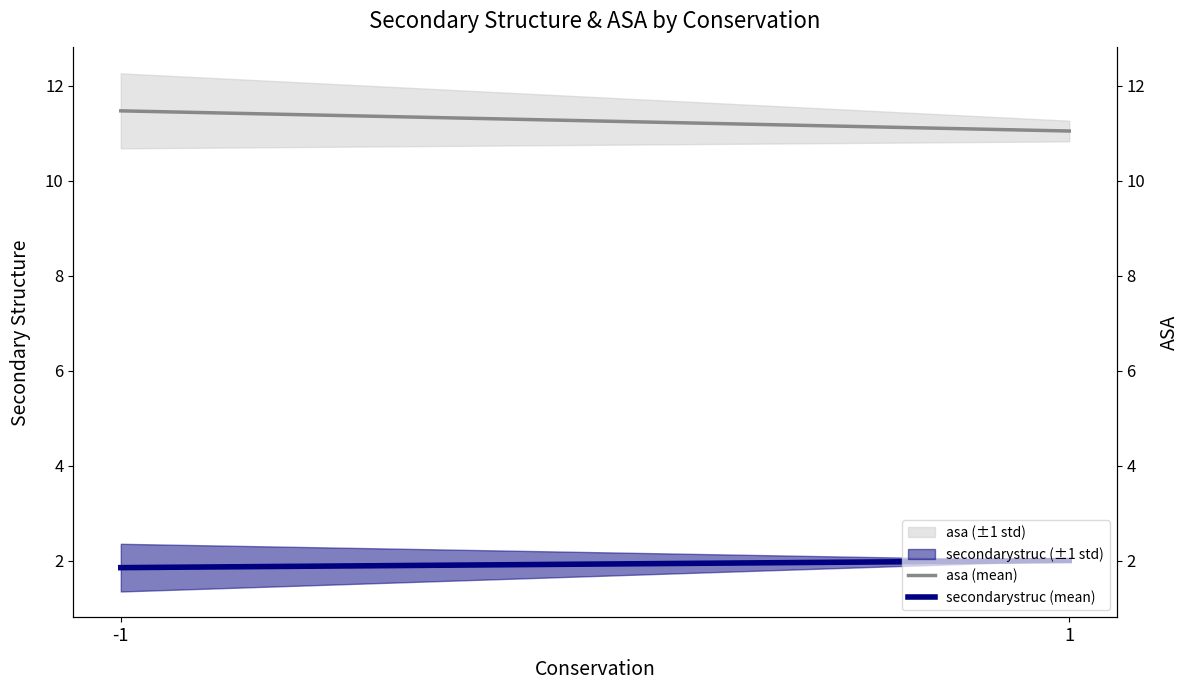

At which category is the sum across all series the highest?

-1